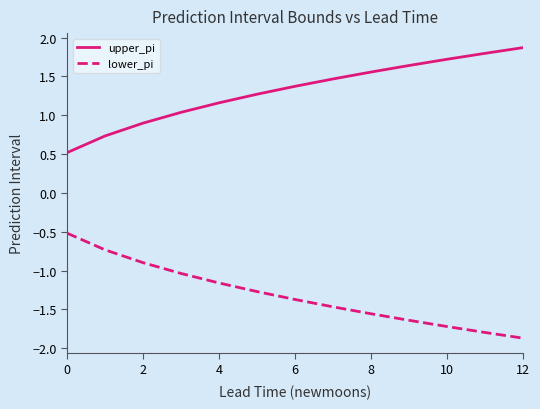

What is the difference between the maximum and minimum values in the upper_pi series?

1.4